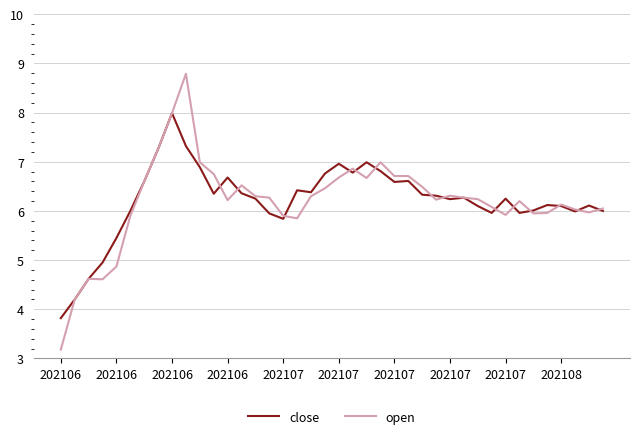

List the series in order of their peak value, highest first.

open, close